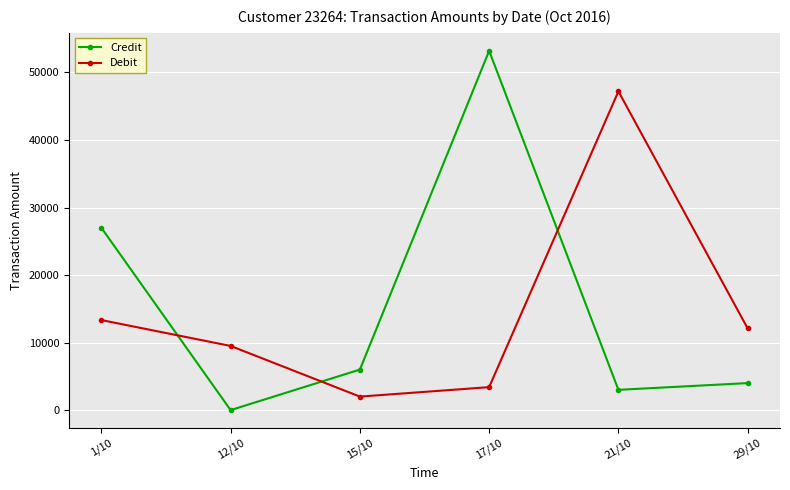

Reading left to right, list all the values displayed in this chart.

Credit: 1/10=27000	12/10=0	15/10=6000	17/10=53200	21/10=3000	29/10=4000
Debit: 1/10=13333	12/10=9500	15/10=2000	17/10=3400	21/10=47200	29/10=12090